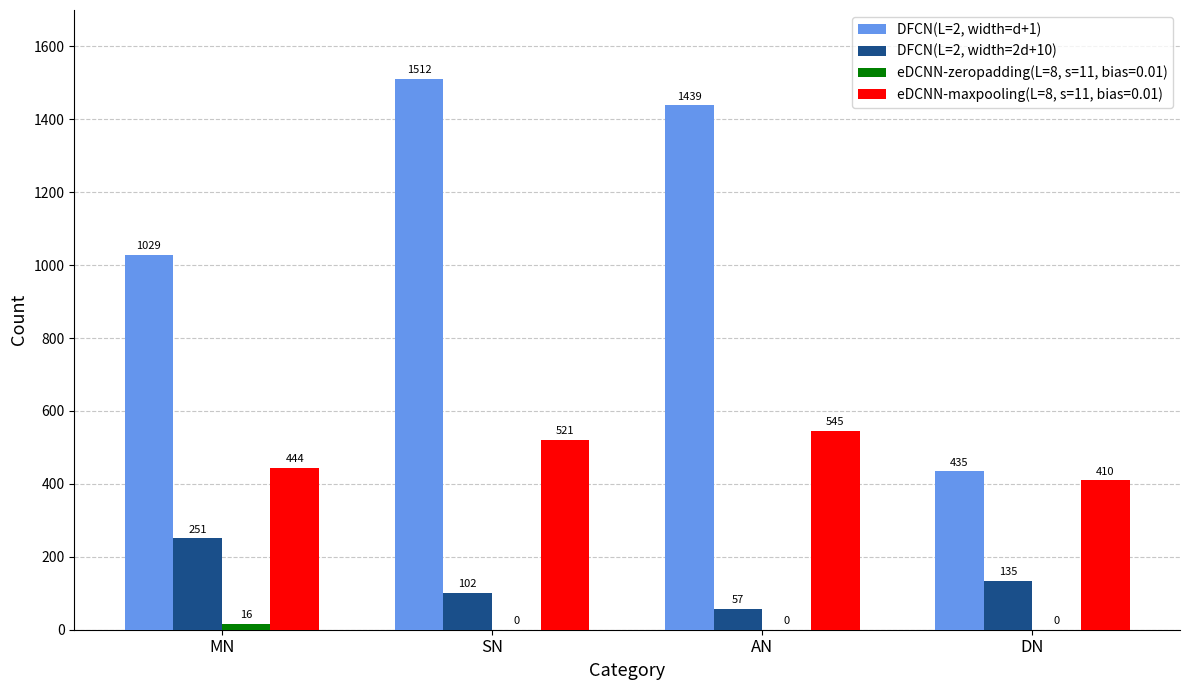

What is the highest value of the eDCNN-maxpooling(L=8, s=11, bias=0.01) series?

545